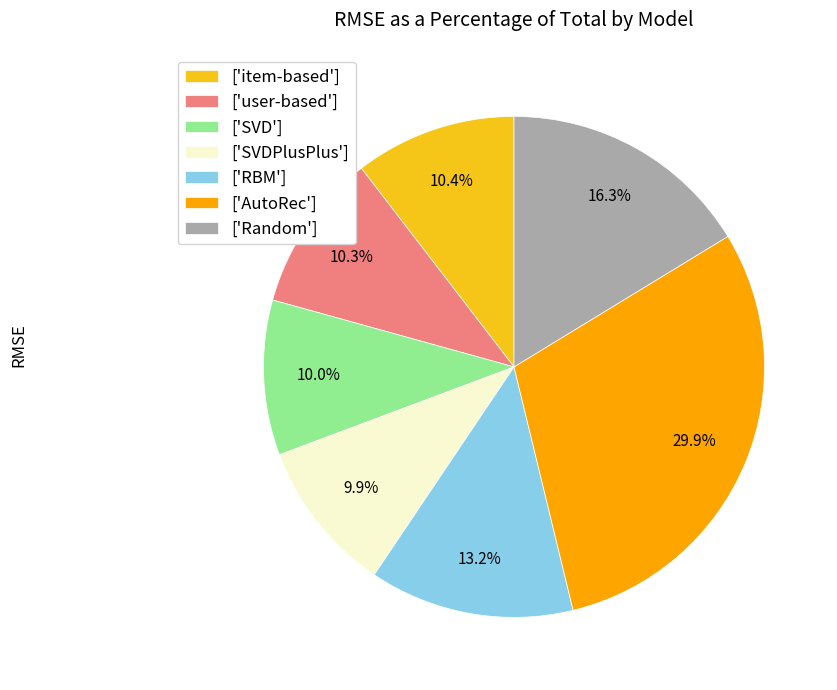

What is the total percentage of ['SVD'] and ['item-based']?

20.4%